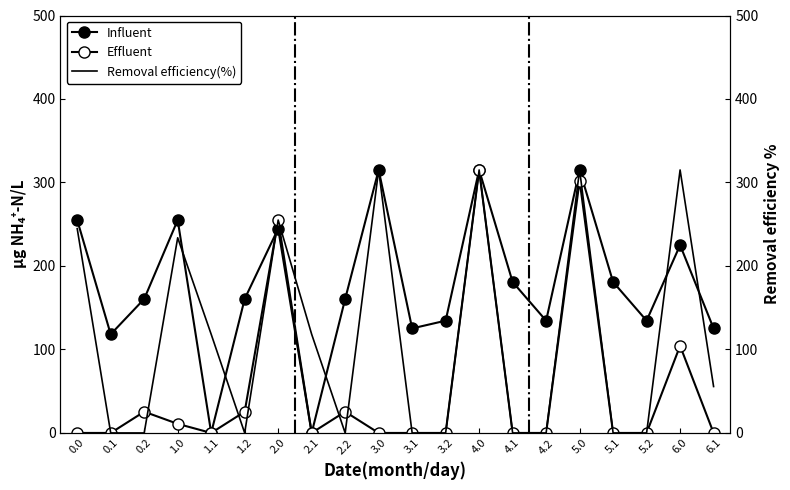

Which series has the largest total across all categories?

Influent